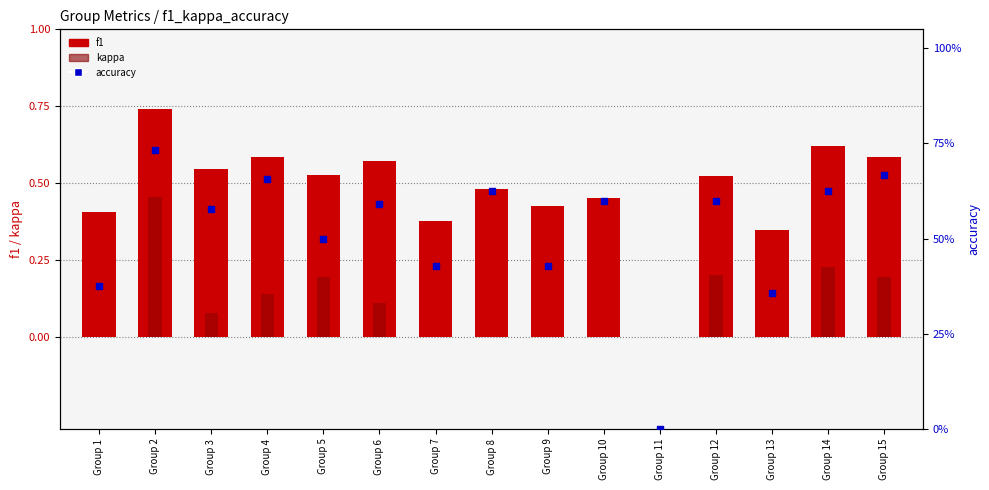

At which category is the sum across all series the highest?

Group 2